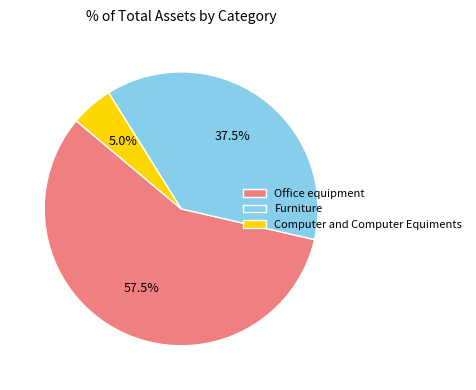

What is the smallest slice in the pie chart?

Computer and Computer Equiments